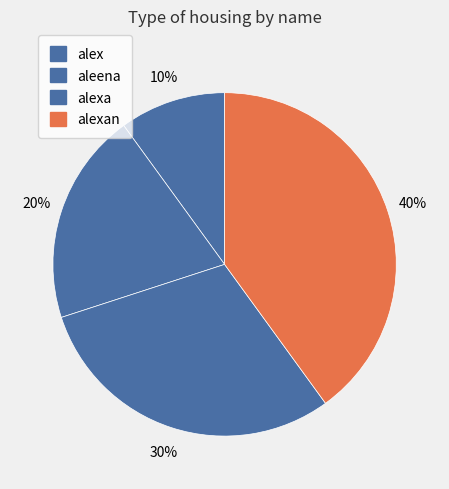

How many segments does this pie chart have?

4